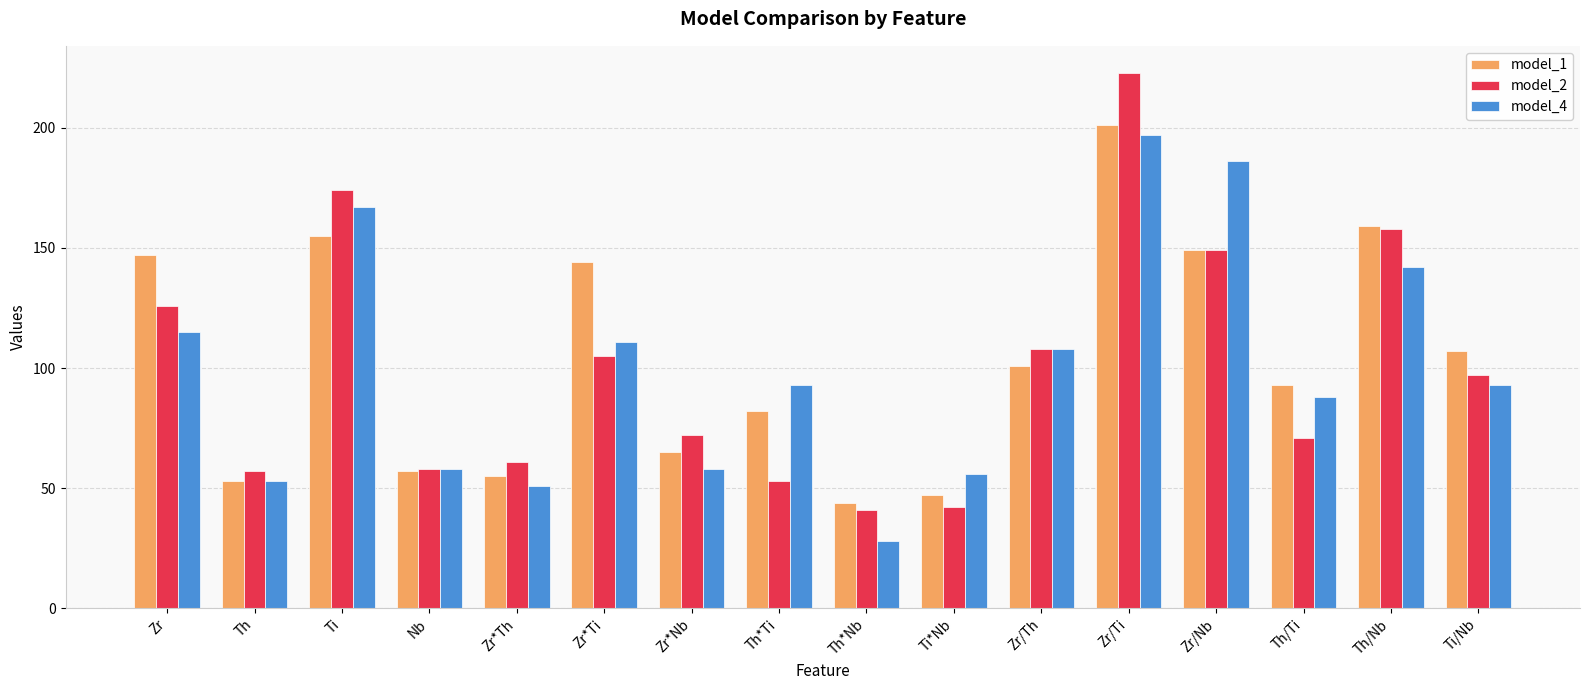

What is the sum of the model_2 values at Zr*Ti and Ti/Nb?

202